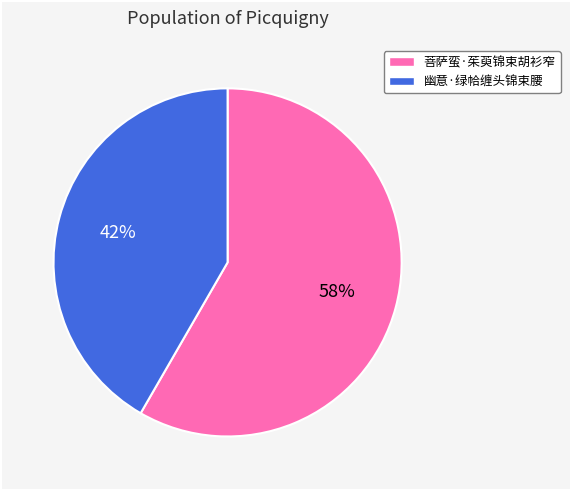

Which category has the biggest portion of the pie?

菩萨蛮·茱萸锦束胡衫窄